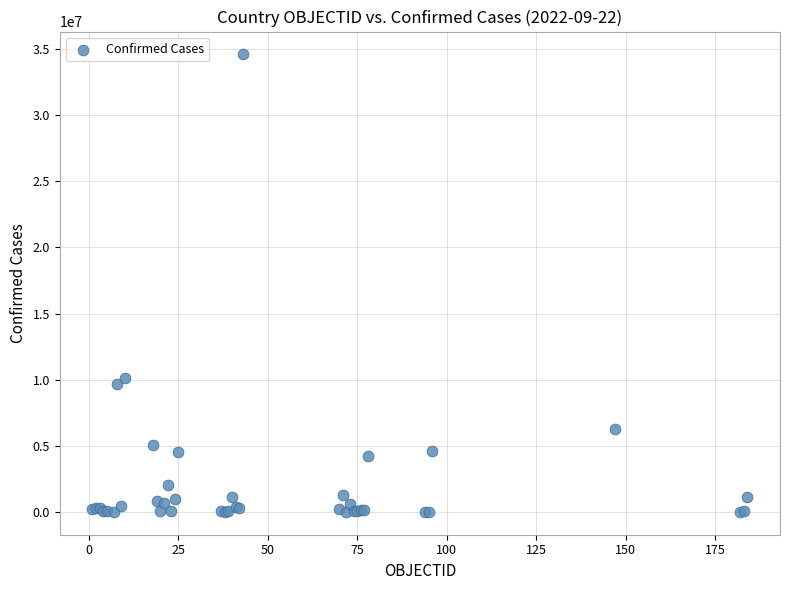

What Y value in the scatter plot is closest to 17299800?

10164301